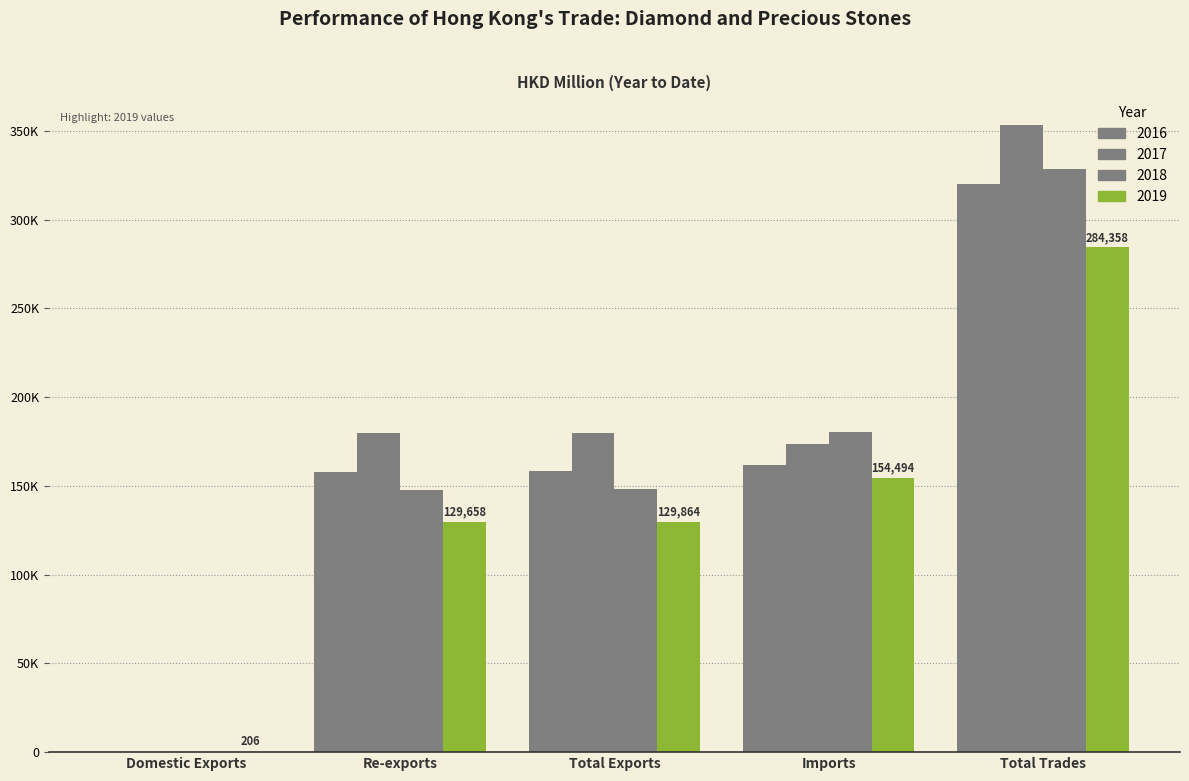

Are the bars horizontal?

No